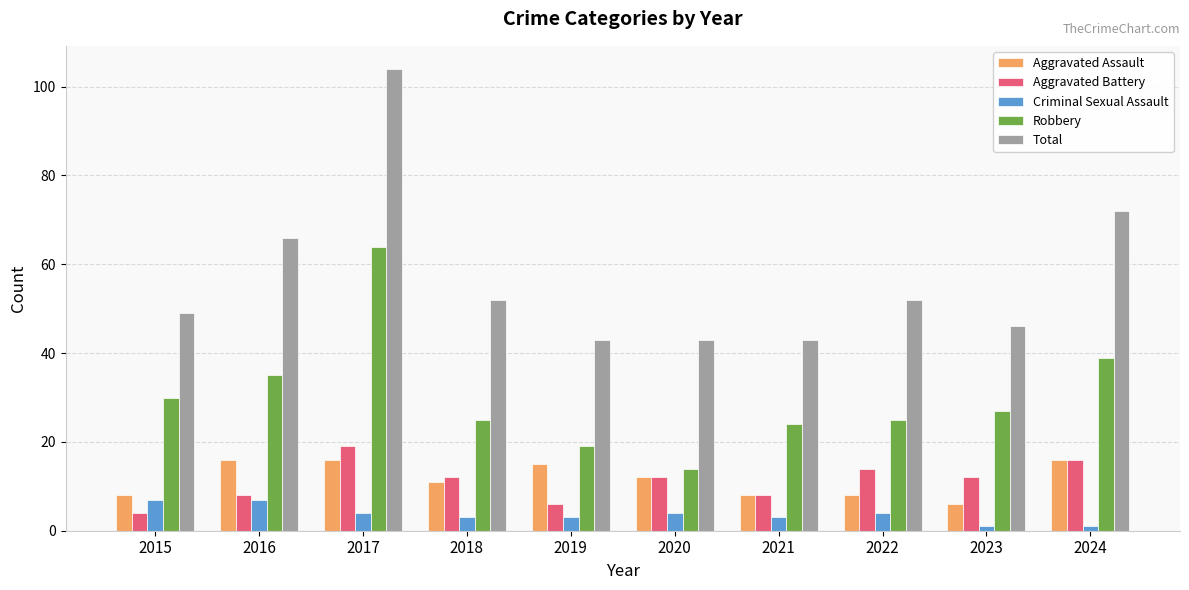

Rank the series at 2019 from highest to lowest value.

Total, Robbery, Aggravated Assault, Aggravated Battery, Criminal Sexual Assault